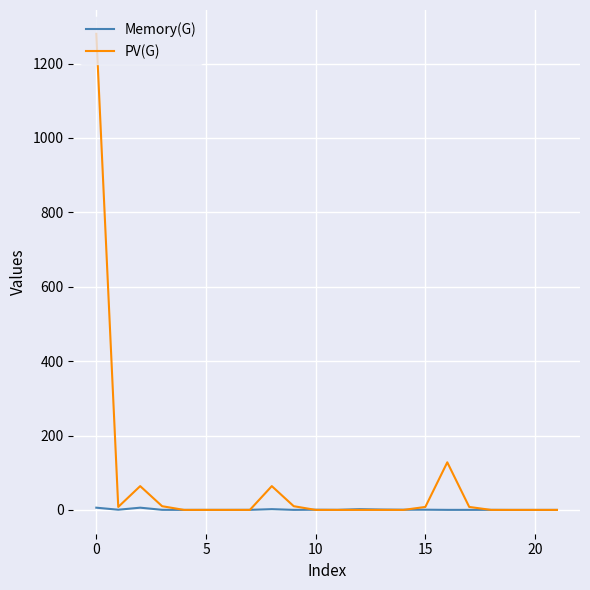

List the series in order of their overall mean, highest first.

PV(G), Memory(G)